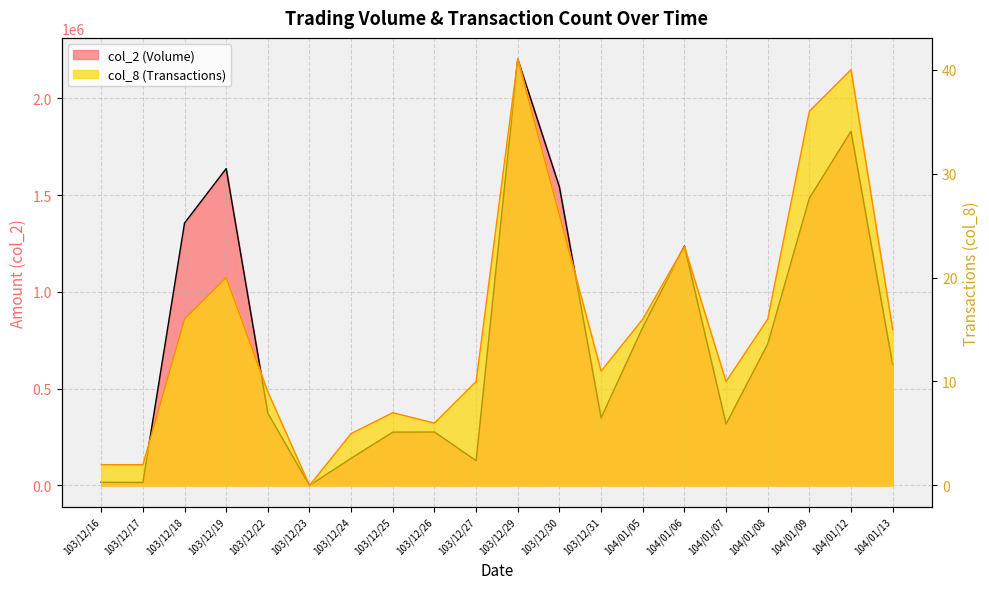

The col_2 series shows 131636 at 103/12/25. True or false?

False